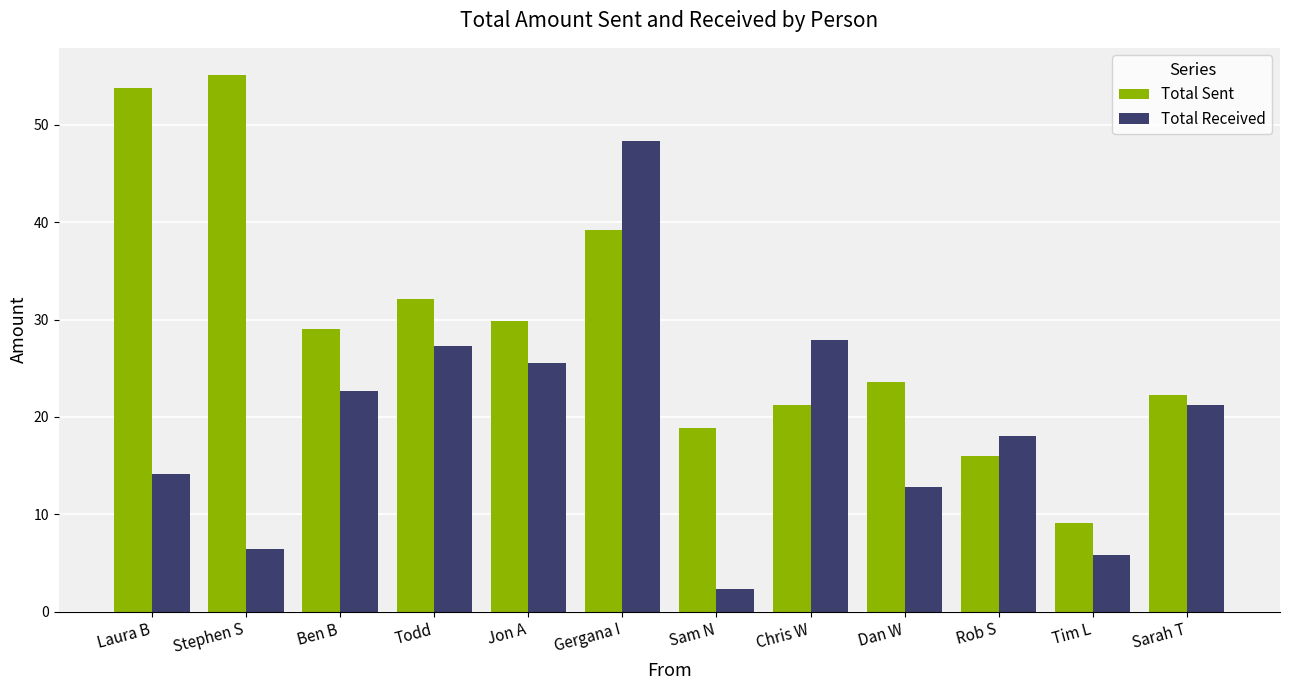

What value does the Total Received series have at Tim L?

5.8